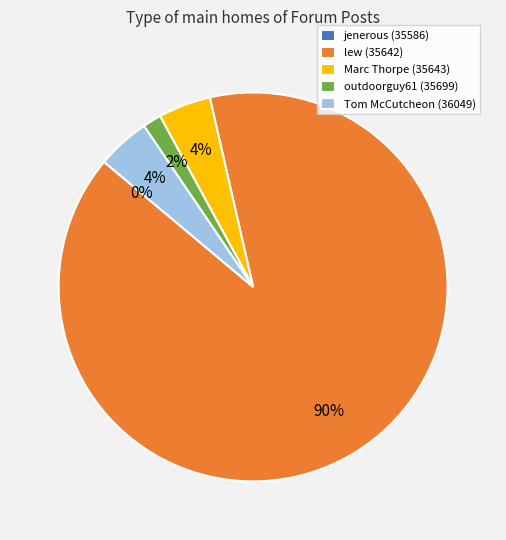

Is the sum of Tom McCutcheon (36049) and lew (35642) greater than half?

Yes